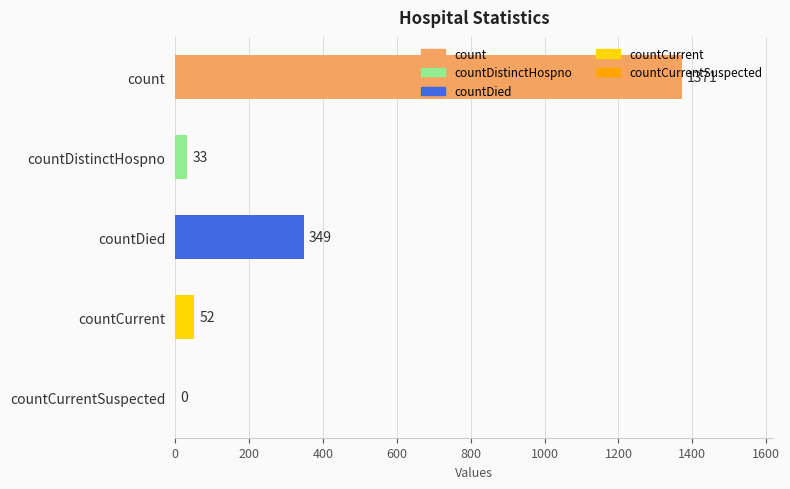

What is the change in value from countDied to countCurrent?

-297